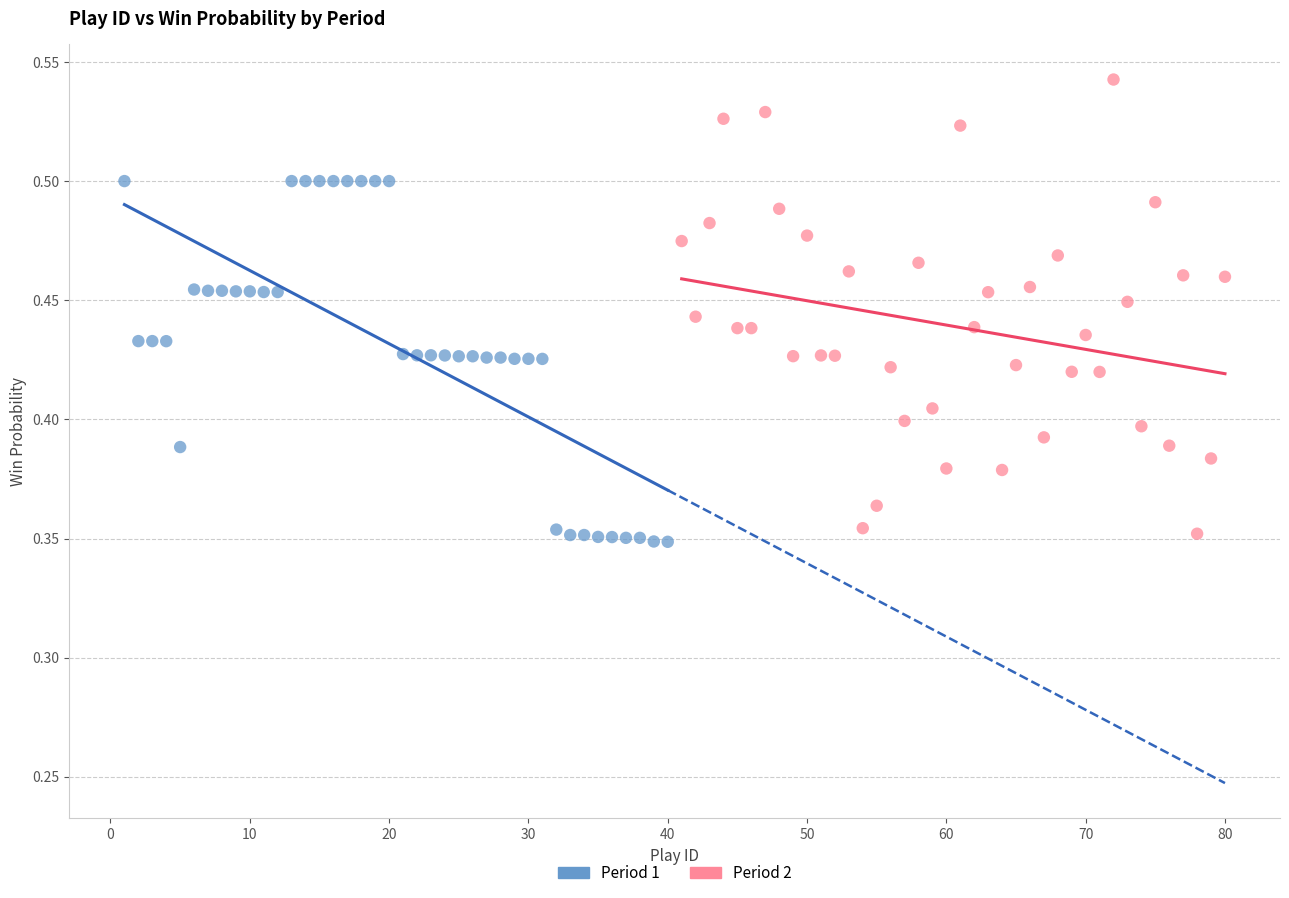

Which series has the widest spread of Y values?

Period 2